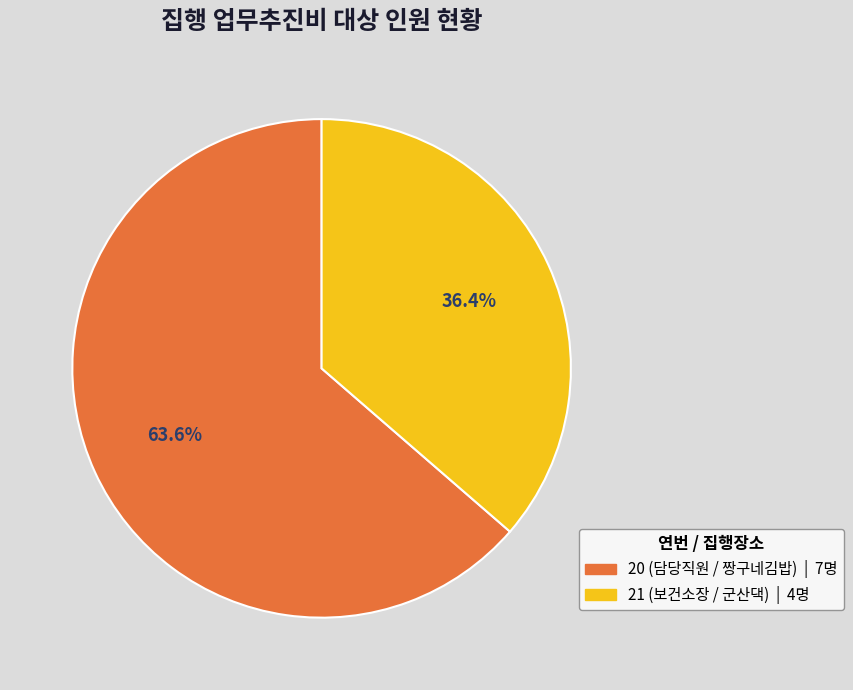

Which slice represents more than half of the pie?

20 (담당직원 / 짱구네김밥)